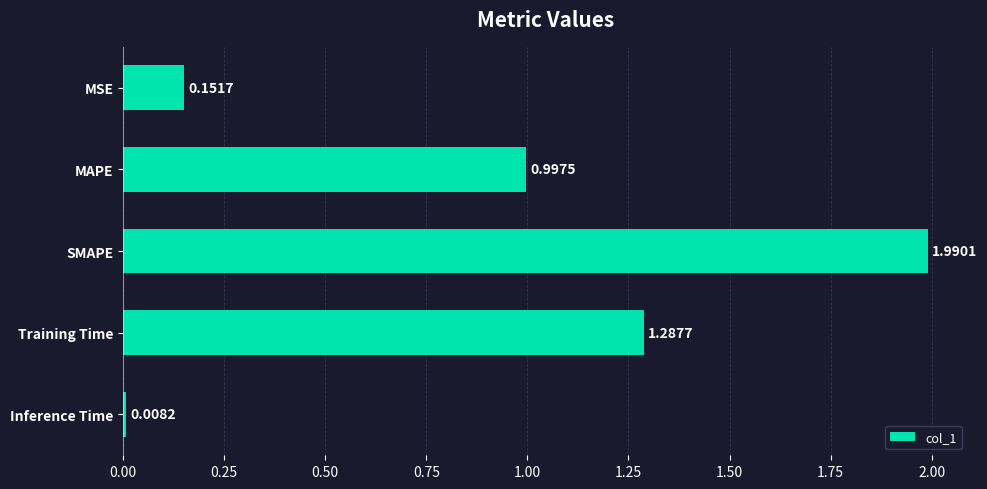

What is the difference between the values at SMAPE and MAPE?

1.0